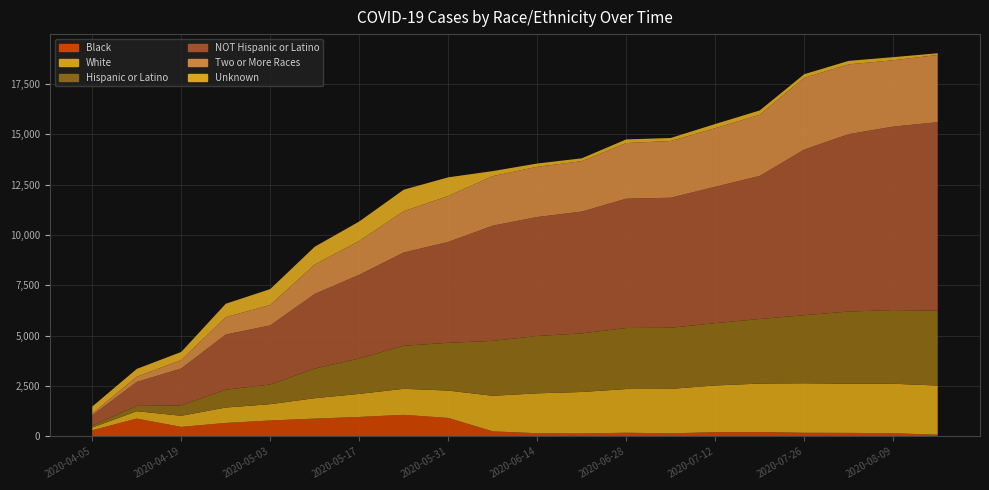

Reading left to right, extract all data points from this chart.

Black: 303	884	470	666	789	882	964	1069	916	248	157	141	181	149	207	214	178	173	155	83
White: 135	365	553	765	810	1013	1145	1293	1358	1767	1979	2063	2168	2209	2320	2408	2458	2441	2458	2441
Hispanic or Latino: 98	263	516	886	976	1472	1758	2138	2372	2728	2848	2910	3032	3036	3096	3207	3380	3585	3658	3719
NOT Hispanic or Latino: 517	1191	1832	2741	2936	3708	4158	4630	5010	5721	5909	6048	6423	6456	6774	7105	8227	8810	9112	9359
Two or More Races: 78	256	415	861	1014	1460	1681	2051	2281	2461	2495	2504	2762	2818	2907	3036	3563	3465	3293	3339
Unknown: 349	391	406	666	789	882	964	1069	926	248	161	141	181	149	207	214	178	173	155	83